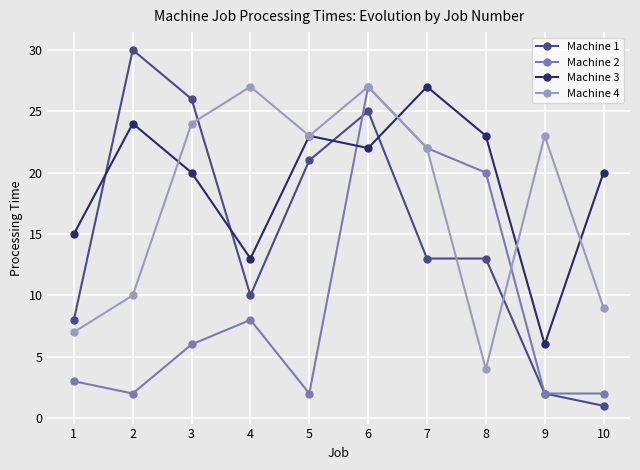

Where is the first local maximum for Machine 2?

4